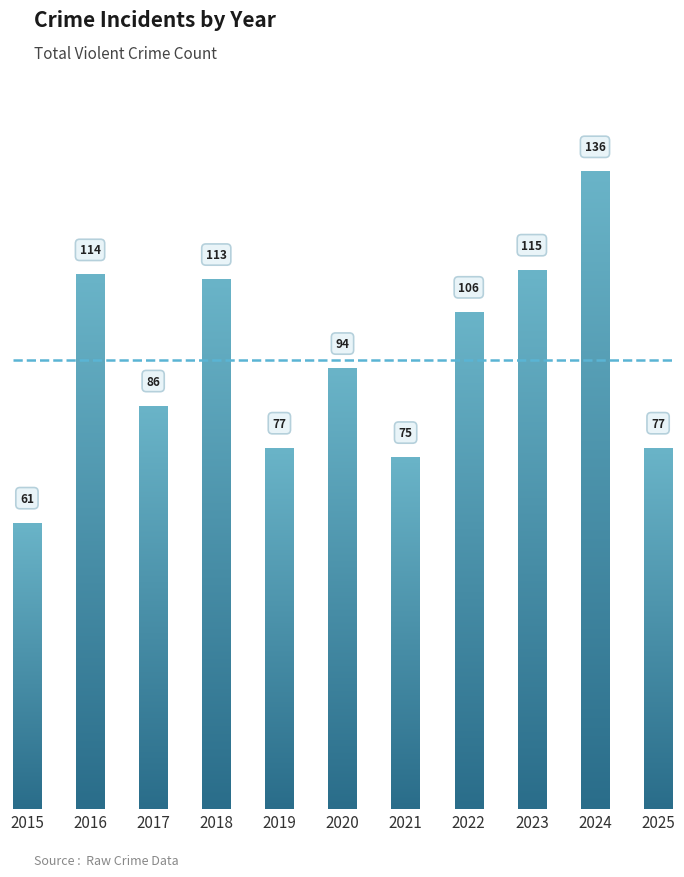

Reading right to left, list all the values displayed in this chart.

2025=77	2024=136	2023=115	2022=106	2021=75	2020=94	2019=77	2018=113	2017=86	2016=114	2015=61